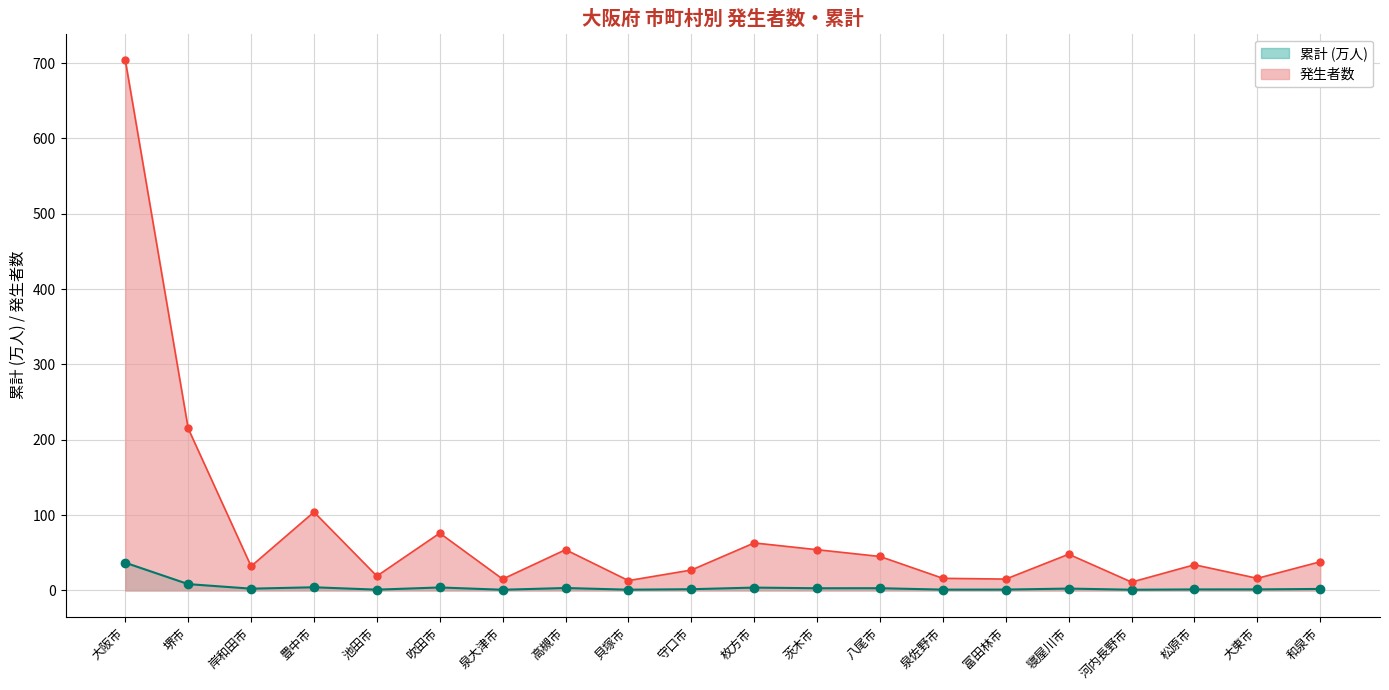

How many interior local valleys does the 発生者数 series have?

7